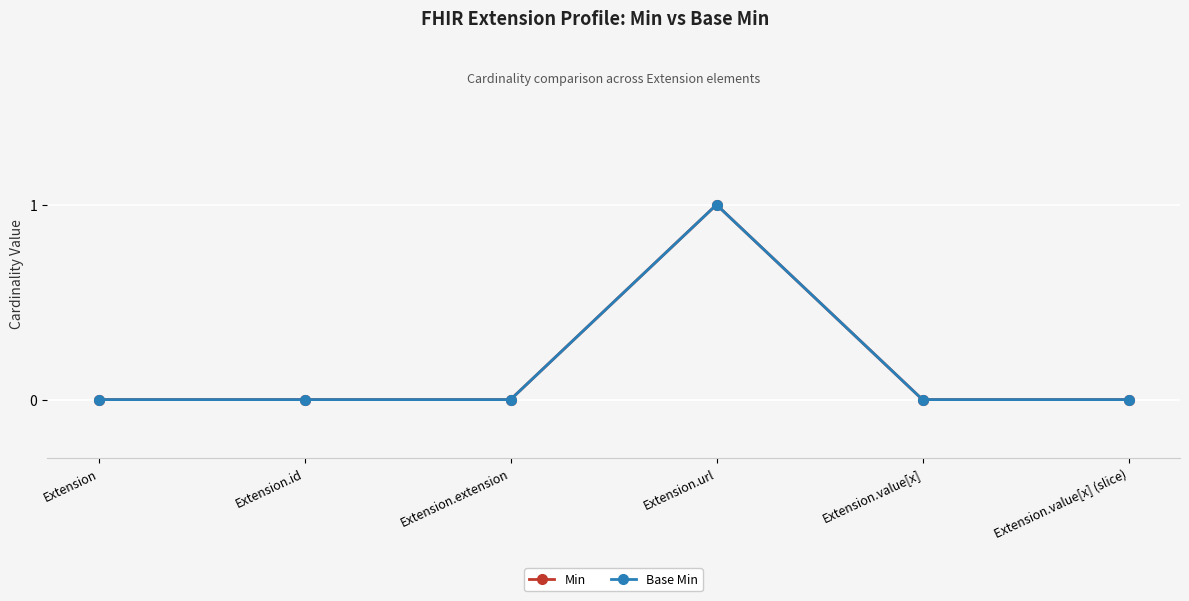

Reading right to left, transcribe all the data shown in this chart.

Min: Extension.value[x] (slice)=0	Extension.value[x]=0	Extension.url=1	Extension.extension=0	Extension.id=0	Extension=0
Base Min: Extension.value[x] (slice)=0	Extension.value[x]=0	Extension.url=1	Extension.extension=0	Extension.id=0	Extension=0